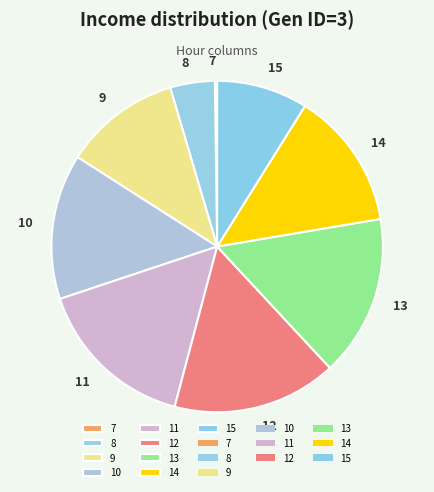

Which has a higher value, 13 or 8?

13